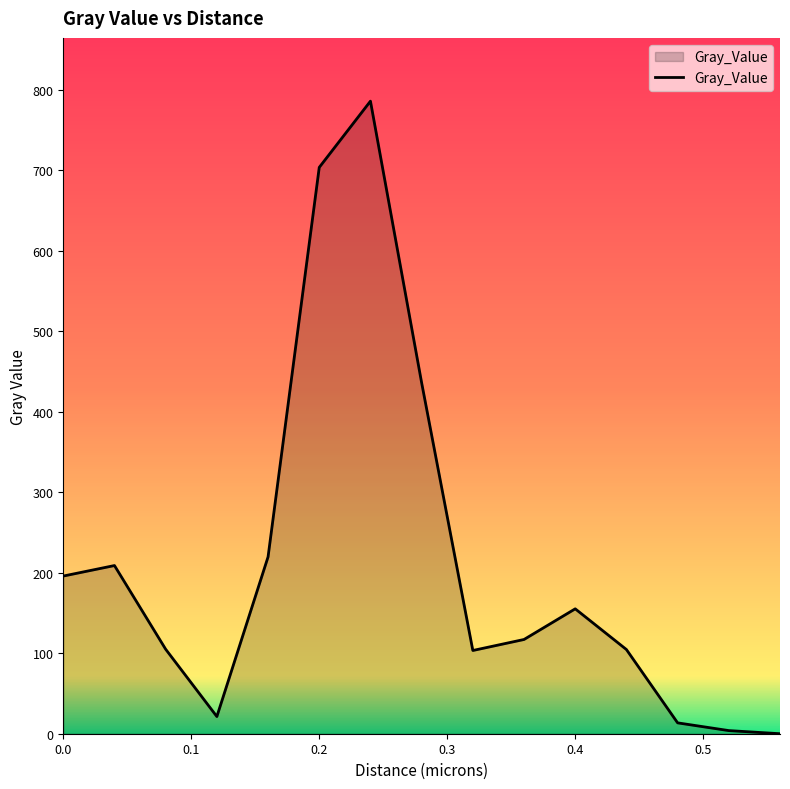

What is the greatest value displayed?

786.0